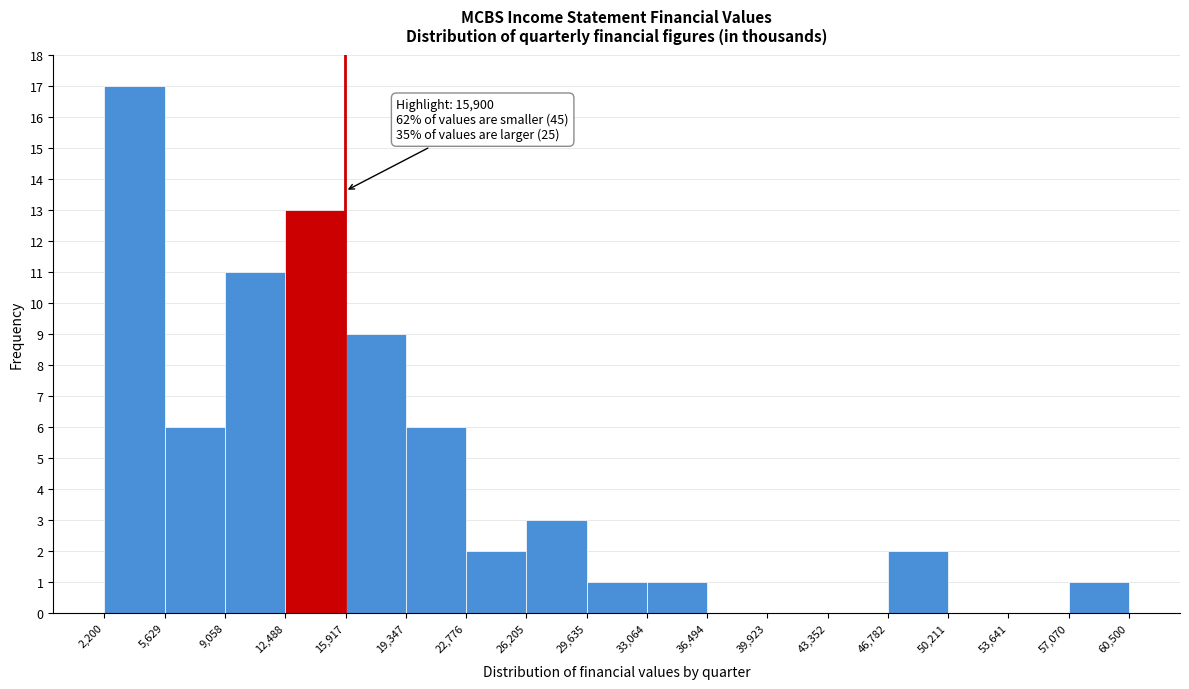

Over which range of the x-axis is the bar tallest?

2,200 to 5,629